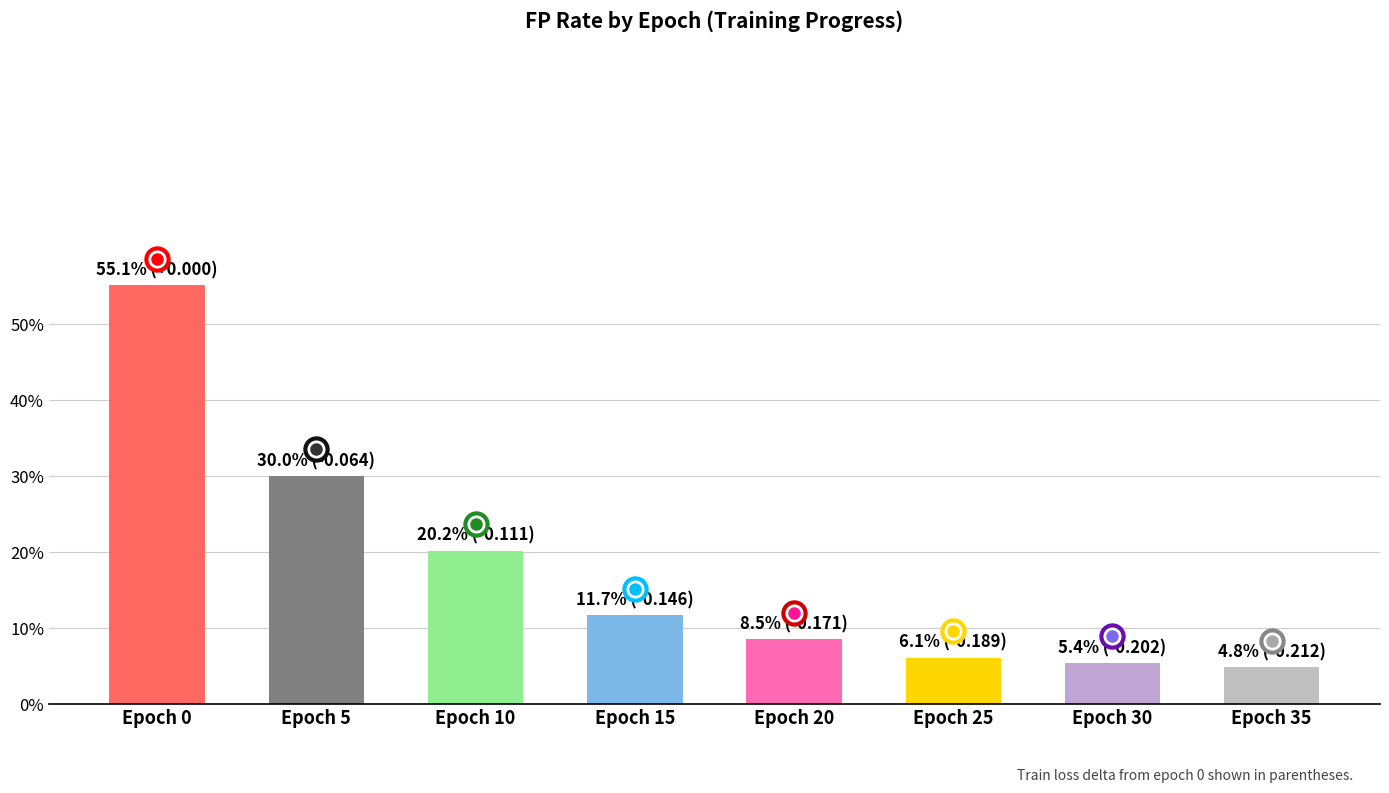

Reading right to left, what are all the values shown in this chart?

Epoch 35=4.8	Epoch 30=5.4	Epoch 25=6.1	Epoch 20=8.5	Epoch 15=11.7	Epoch 10=20.2	Epoch 5=30.0	Epoch 0=55.1